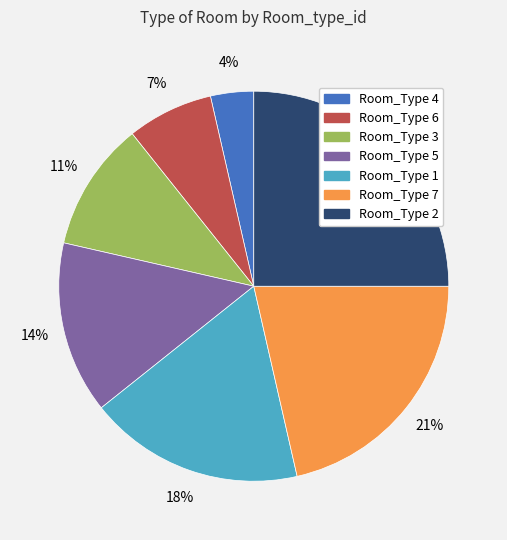

How many segments does this pie chart have?

7